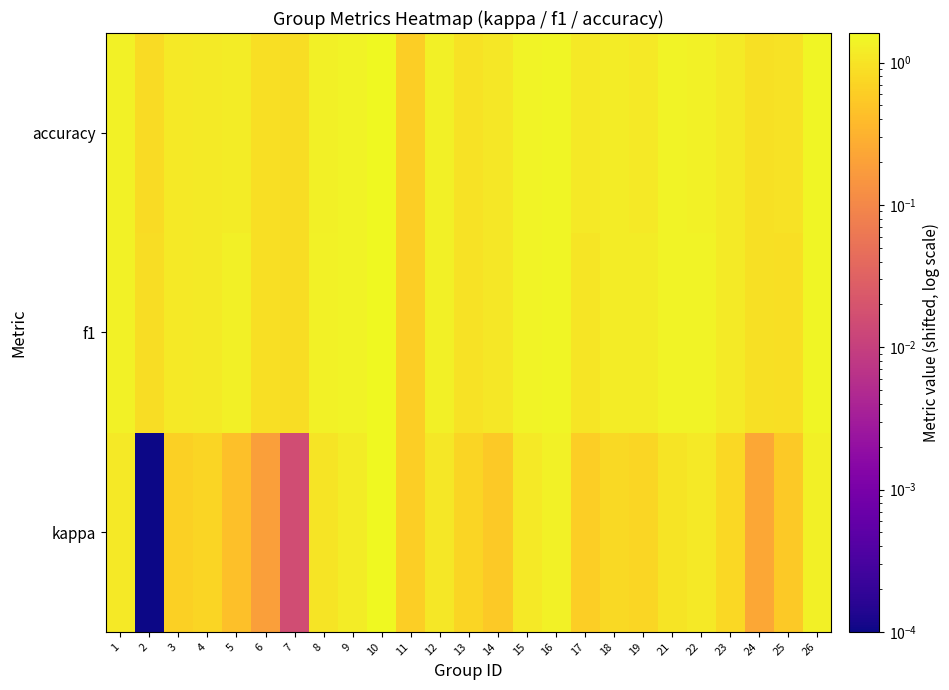

Which series changed the most between 9 and 18?

kappa